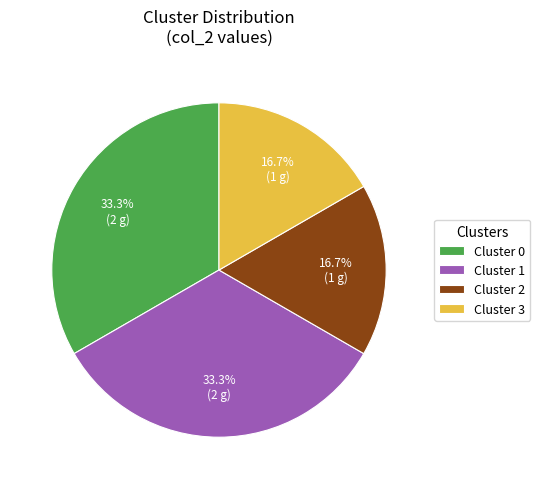

Is Cluster 2 the majority of the pie?

No